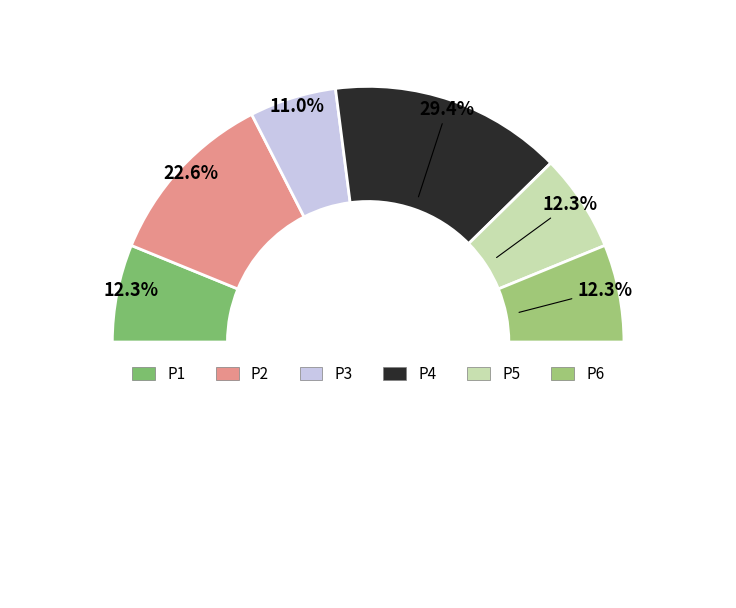

What is the smallest slice in the pie chart?

P3